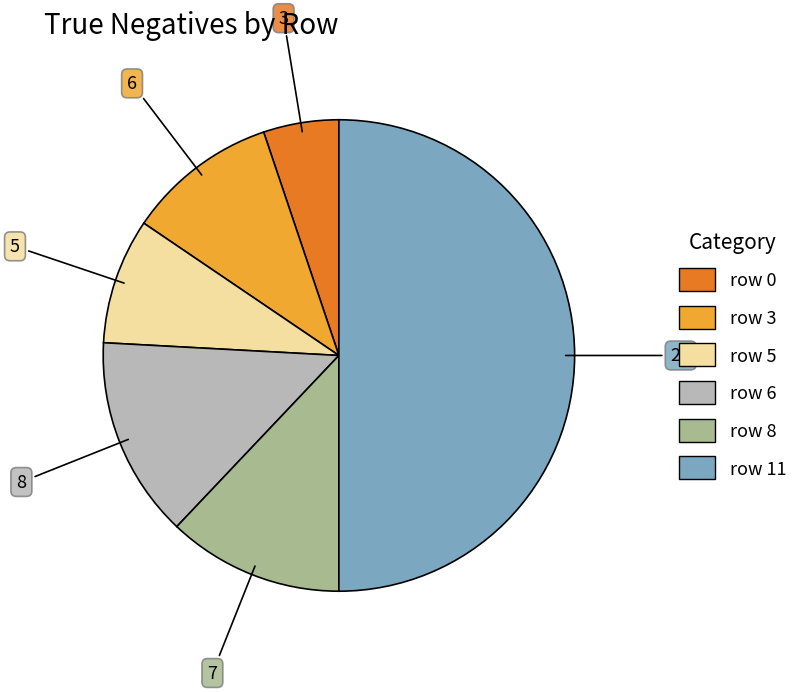

Is it true that row 5 is 9% of the pie?

True